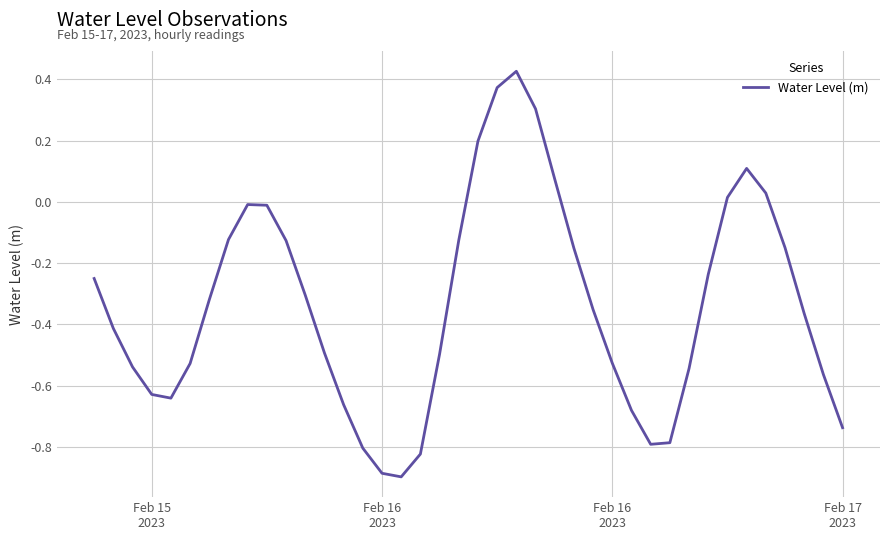

What is the smallest value displayed?

-0.9